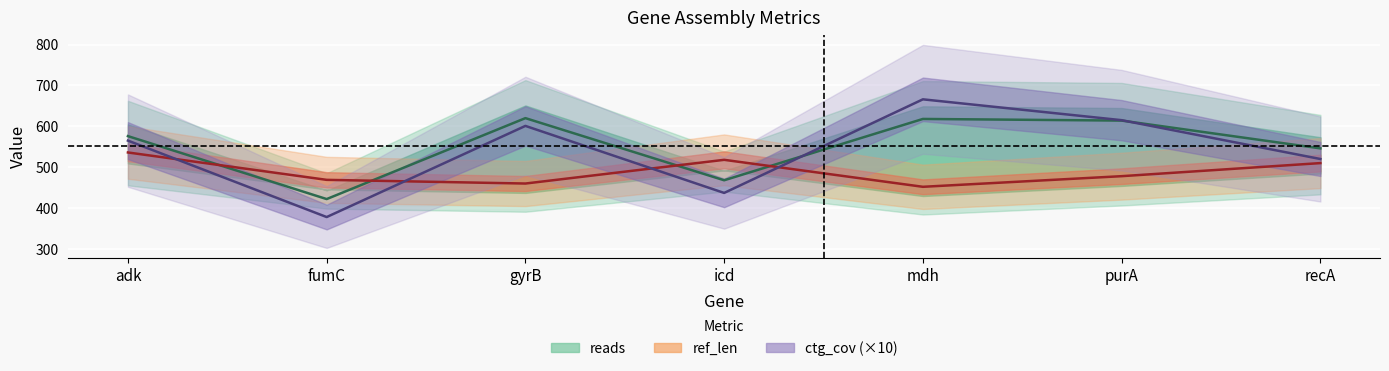

True or false: ref_len and ctg_cov intersect in this chart.

True